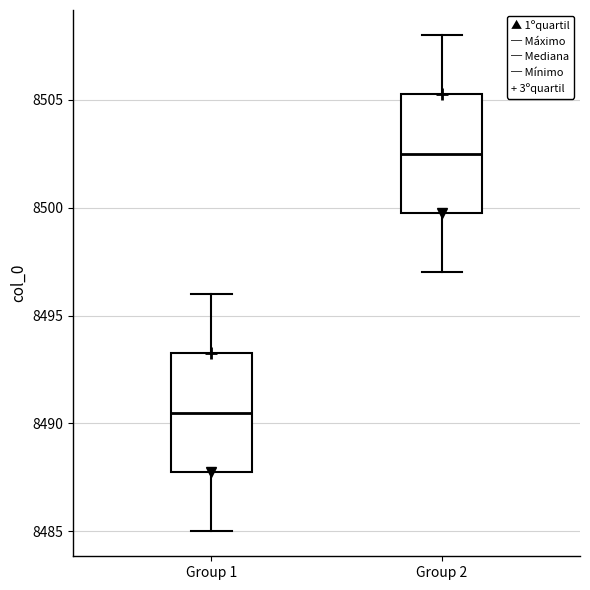

Reading left to right, transcribe this box plot: for each box, give where its median line is, the range the box spans, and where its two whiskers end, as read against the y-axis. The values are not printed on the chart, so give them approximately, as read against the axis.

Group 1: median 8490.5, box 8488.0 to 8493.5, whiskers 8485.0 to 8496.0
Group 2: median 8502.5, box 8500.0 to 8505.5, whiskers 8497.0 to 8508.0